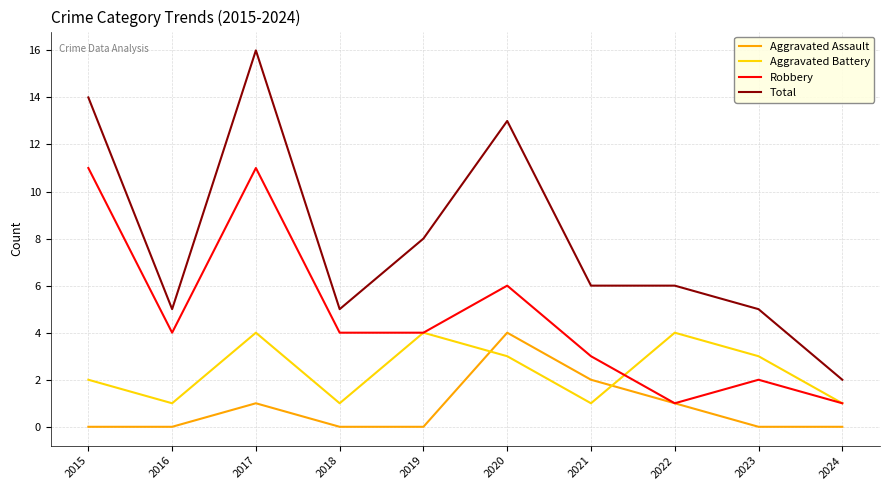

Which series has the largest range (max minus min)?

Total